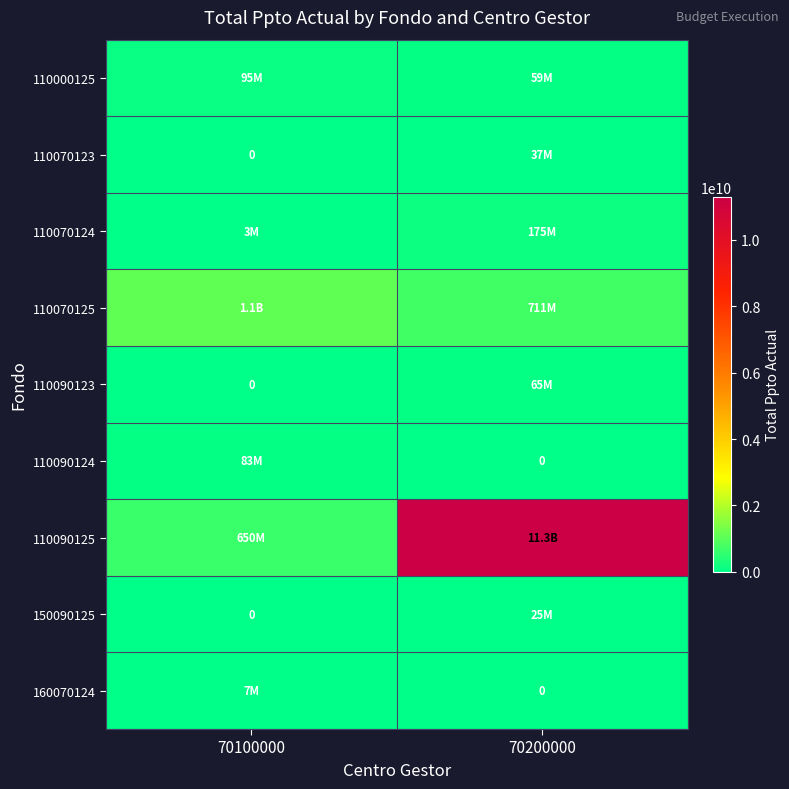

What is the difference between the highest and lowest values at 70200000?

11291122132